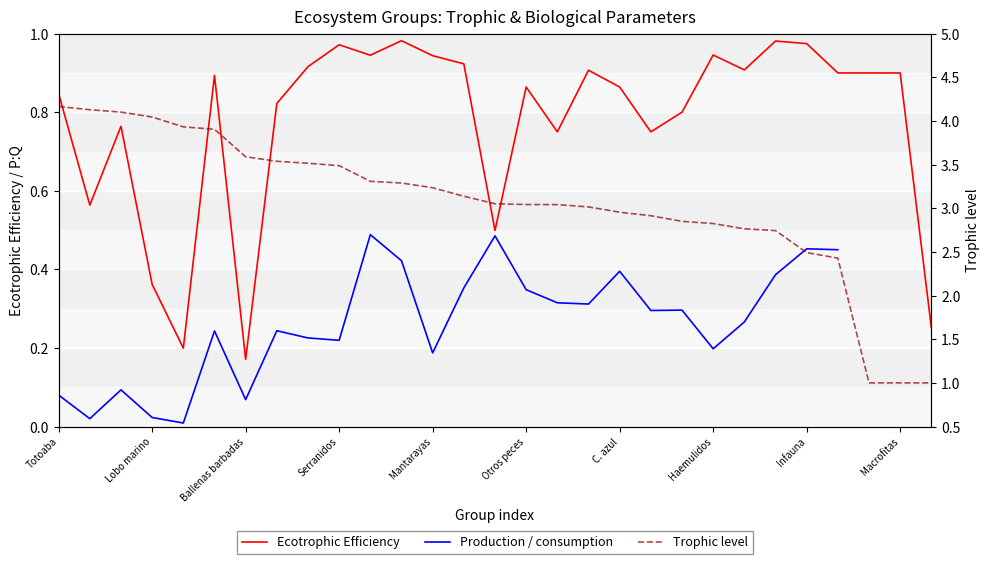

Which category has the lowest value in the Ecotrophic Efficiency series?

Ballenas barbadas